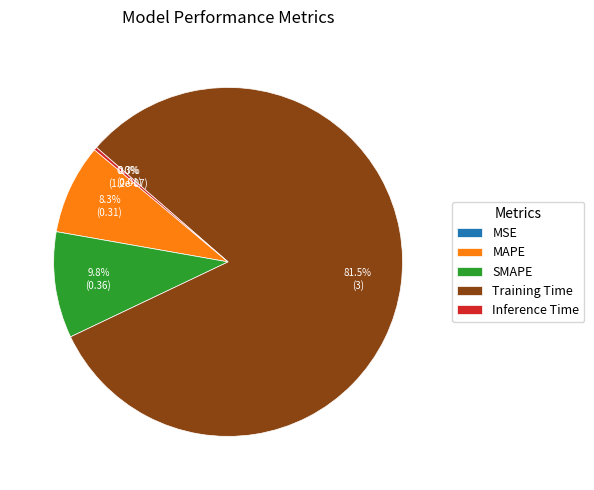

Combined, do MAPE and Training Time account for over 50%?

Yes